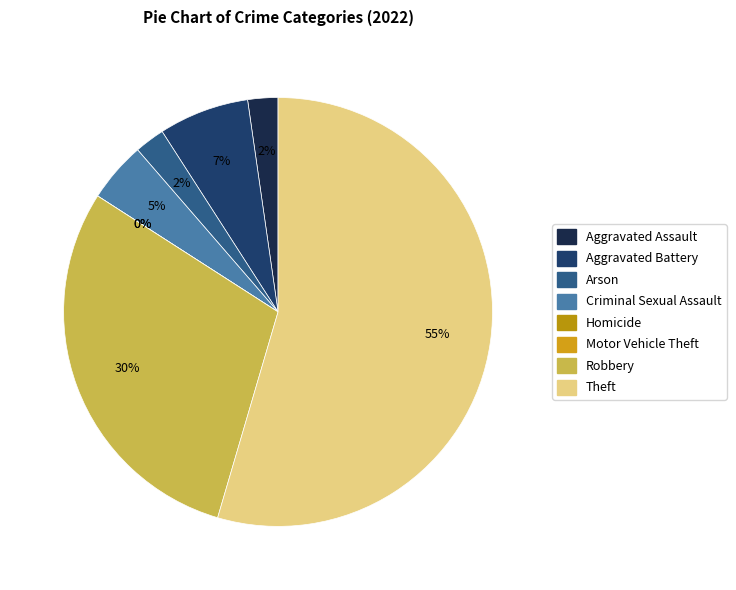

Is it true that Criminal Sexual Assault is 1% of the pie?

False